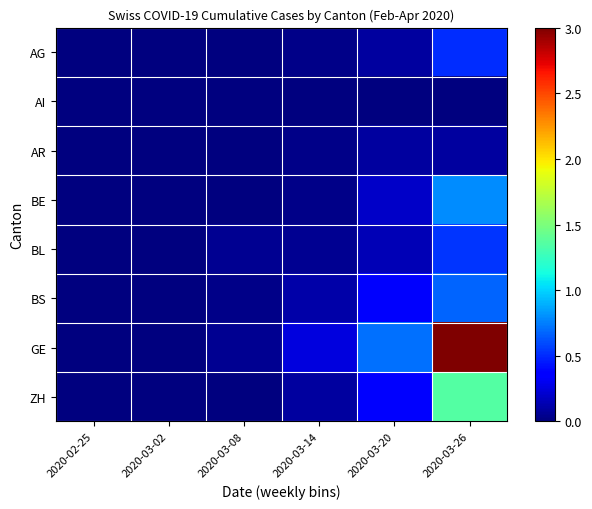

List the series in order of their peak value, lowest first.

AI, AR, AG, BL, BS, BE, ZH, GE